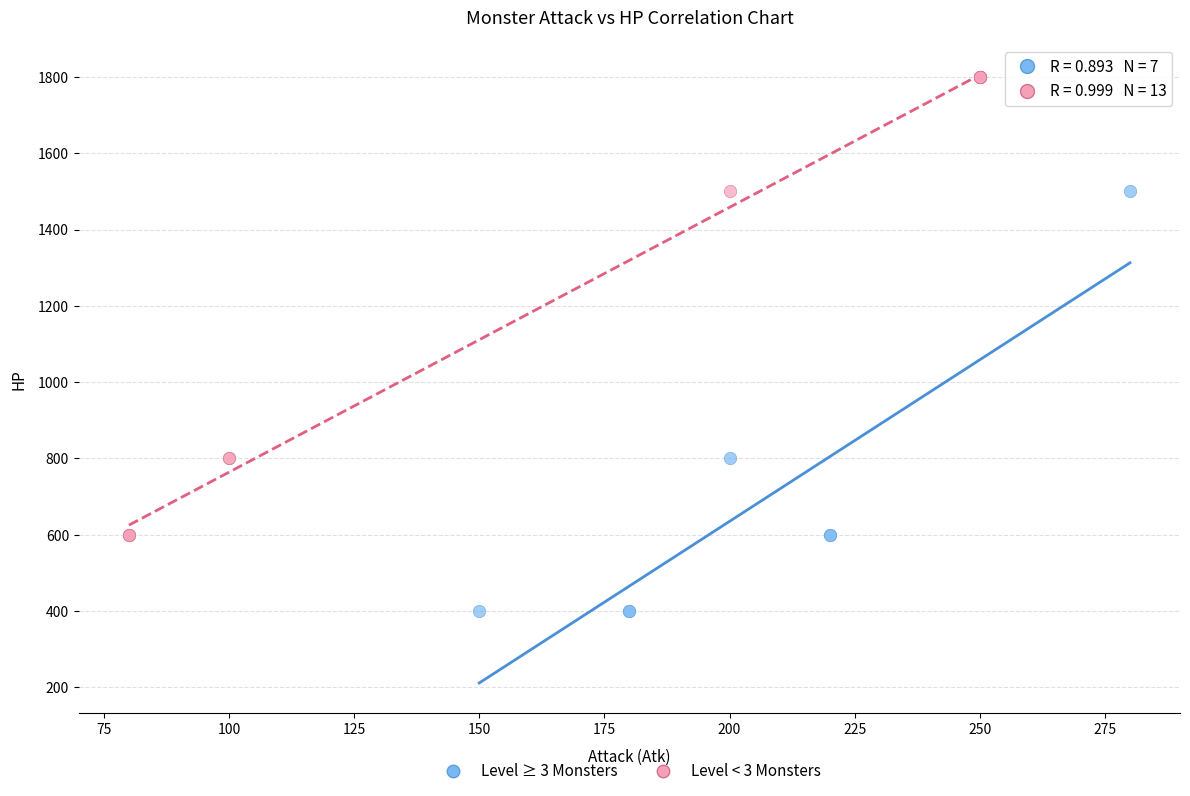

Which series has the largest Y range (max minus min)?

Level < 3 Monsters